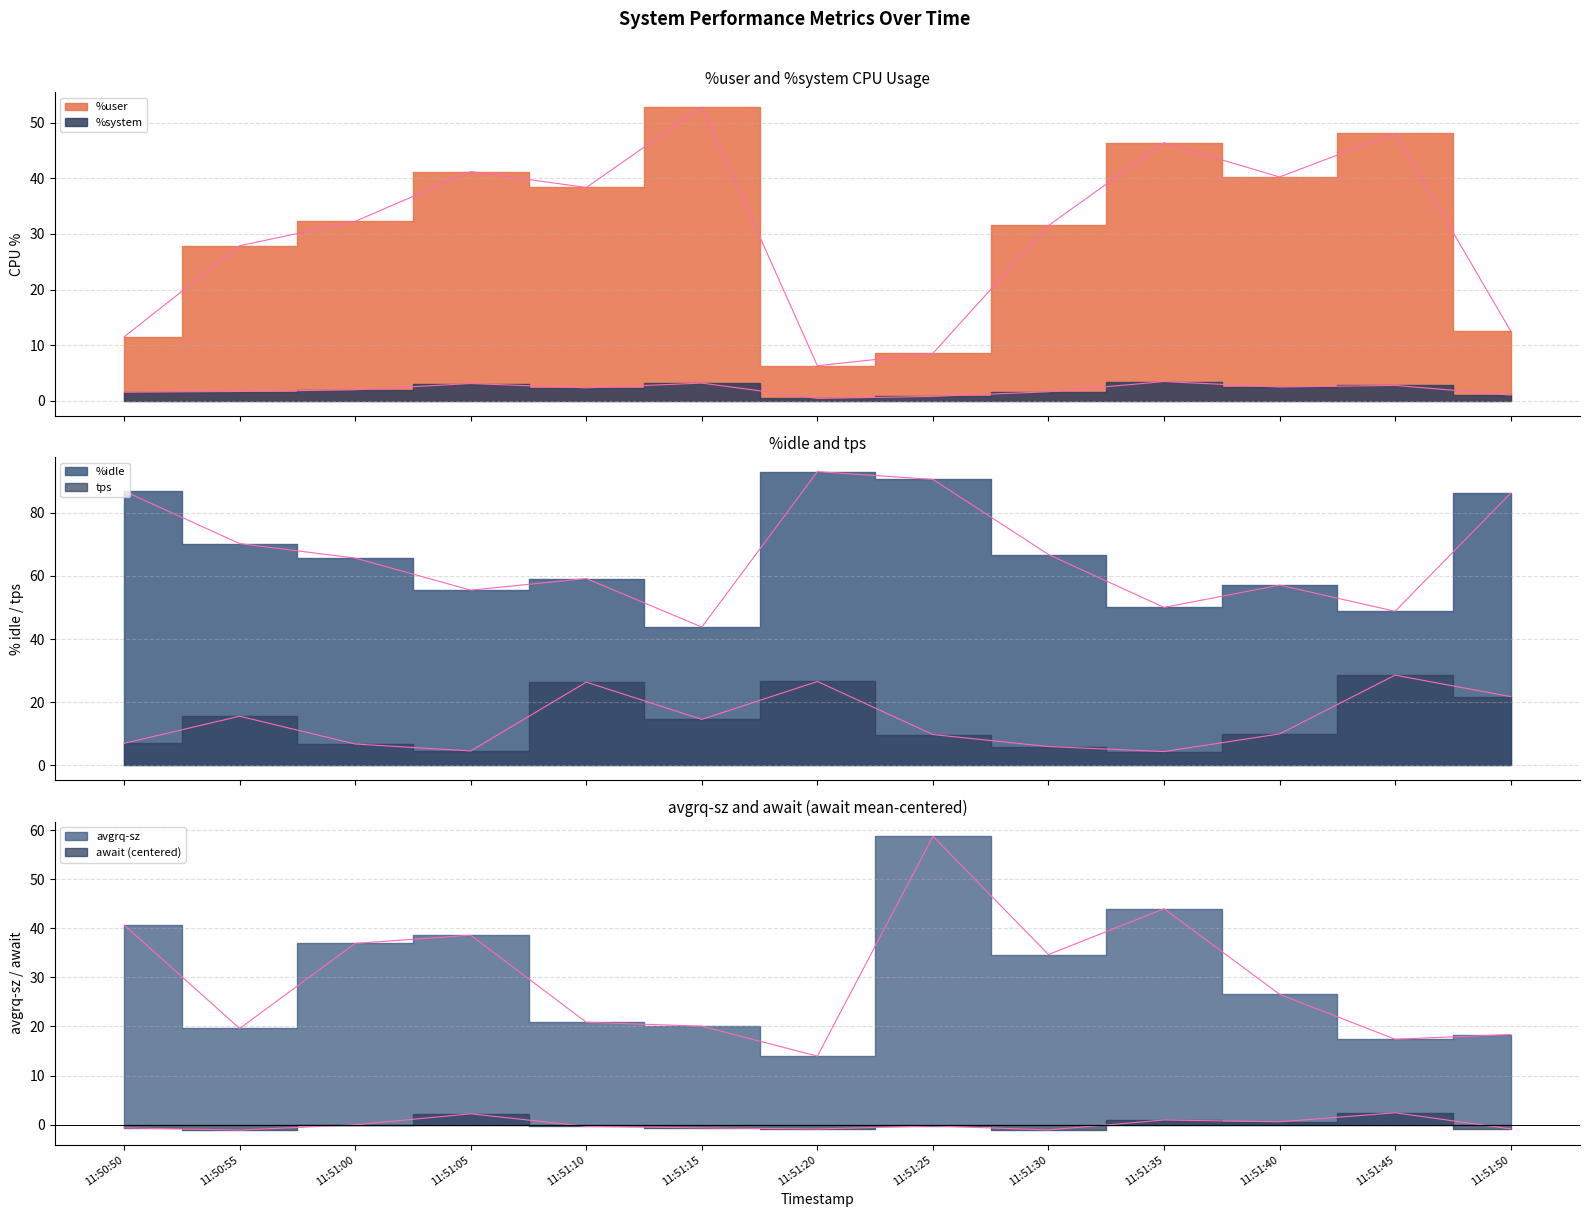

The value of avgrq-sz at 11:50:50 is 40.7. True or false?

True